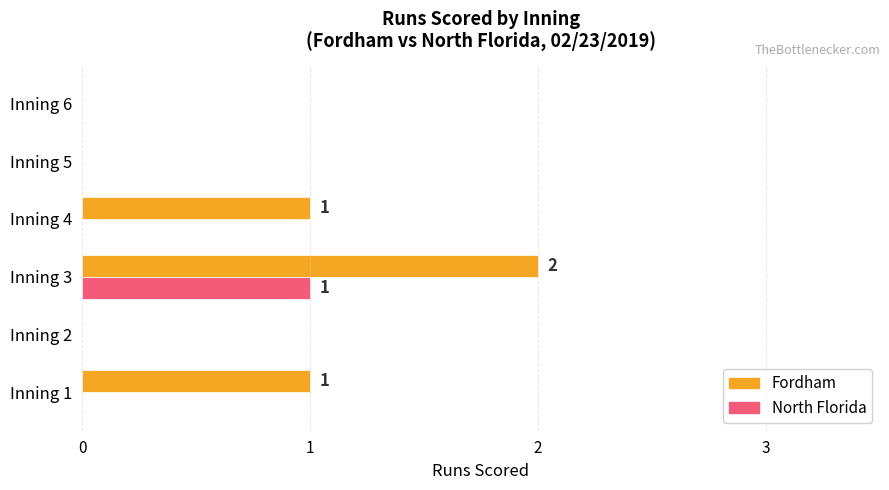

The value of North Florida at Inning 3 is 0. True or false?

False